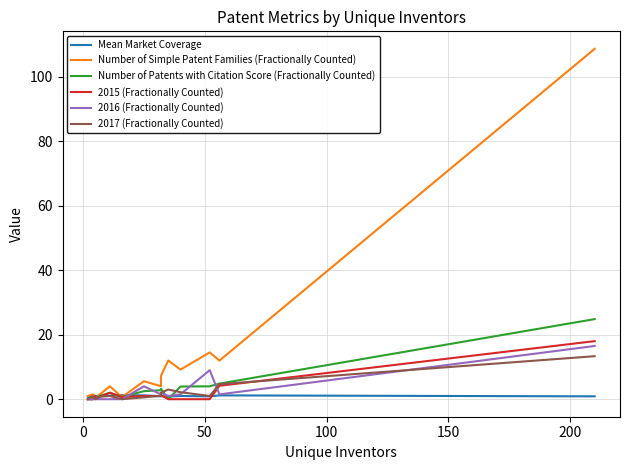

List the series in order of their peak value, lowest first.

Mean Market Coverage, 2017 (Fractionally Counted), 2016 (Fractionally Counted), 2015 (Fractionally Counted), Number of Patents with Citation Score (Fractionally Counted), Number of Simple Patent Families (Fractionally Counted)